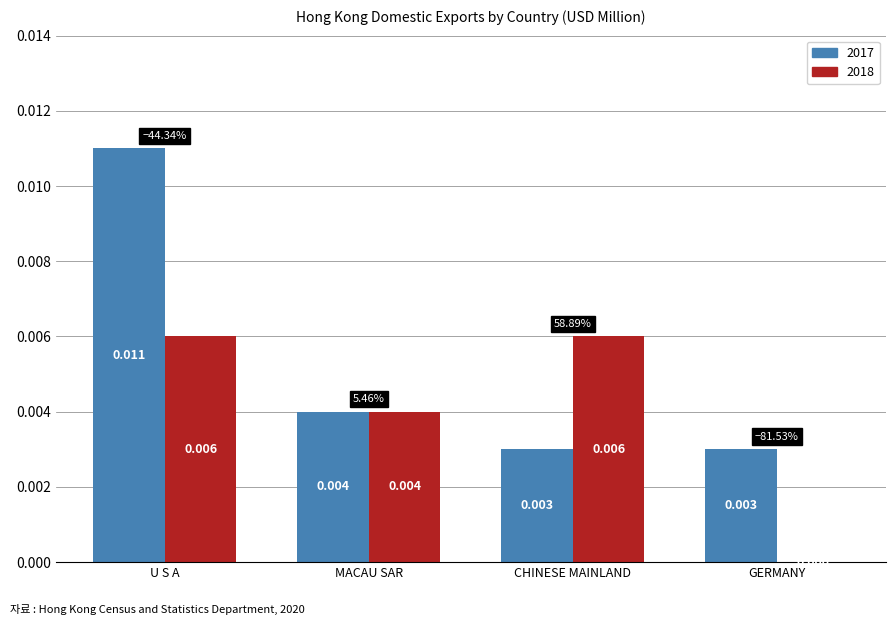

Where is 2018 nearest to the value 0?

GERMANY